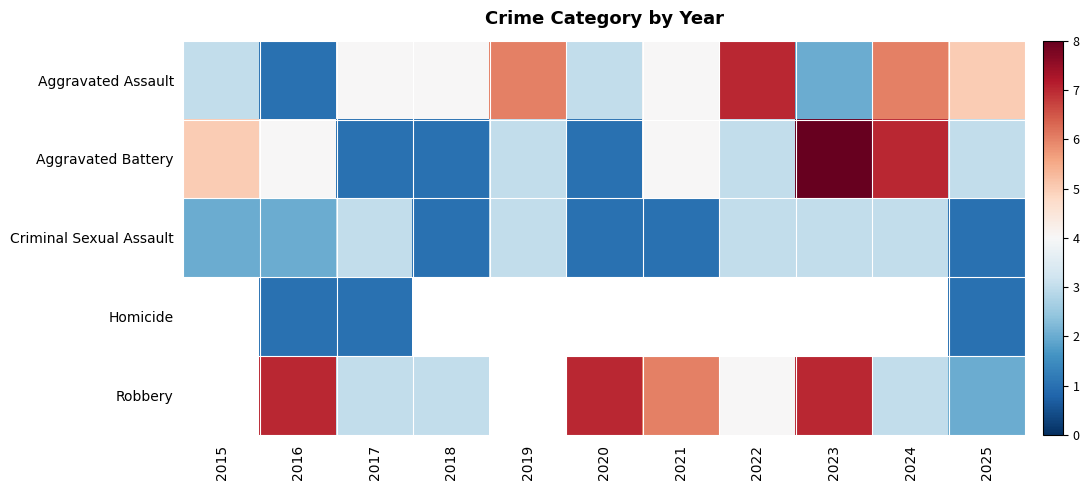

At which label does Aggravated Battery first exceed 3?

2015